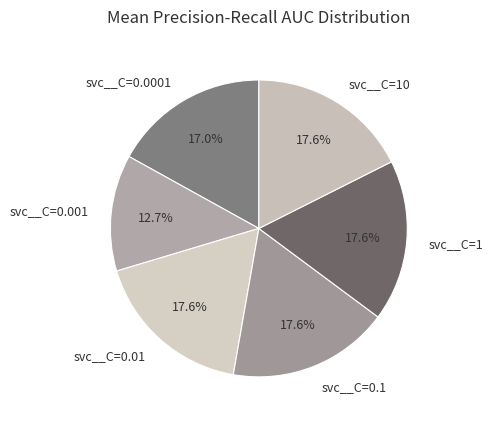

To the nearest percent, what portion does svc__C=0.1 represent?

18%